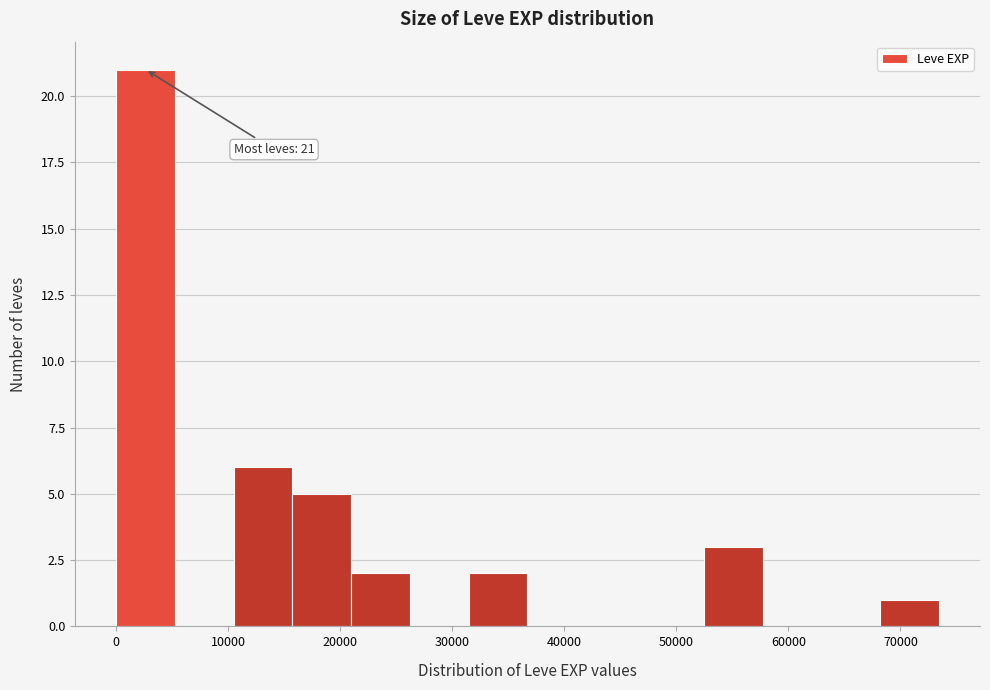

Which range on the x-axis has the tallest bar?

0 to 5000